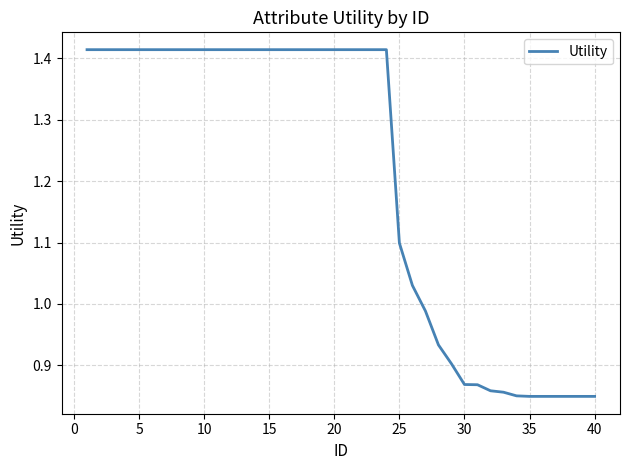

What is the value of the 22nd point from the left?

1.4